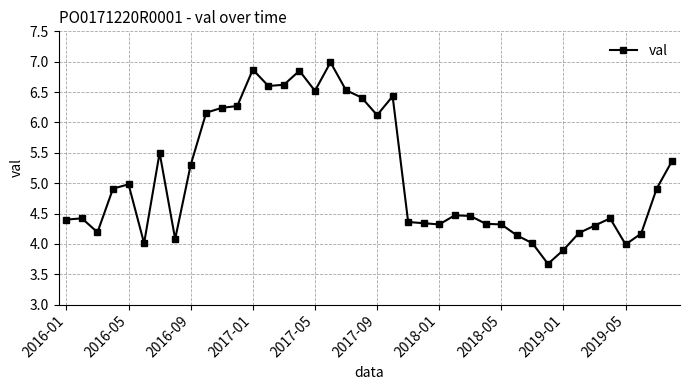

What is the difference between the maximum and second lowest values?

3.1